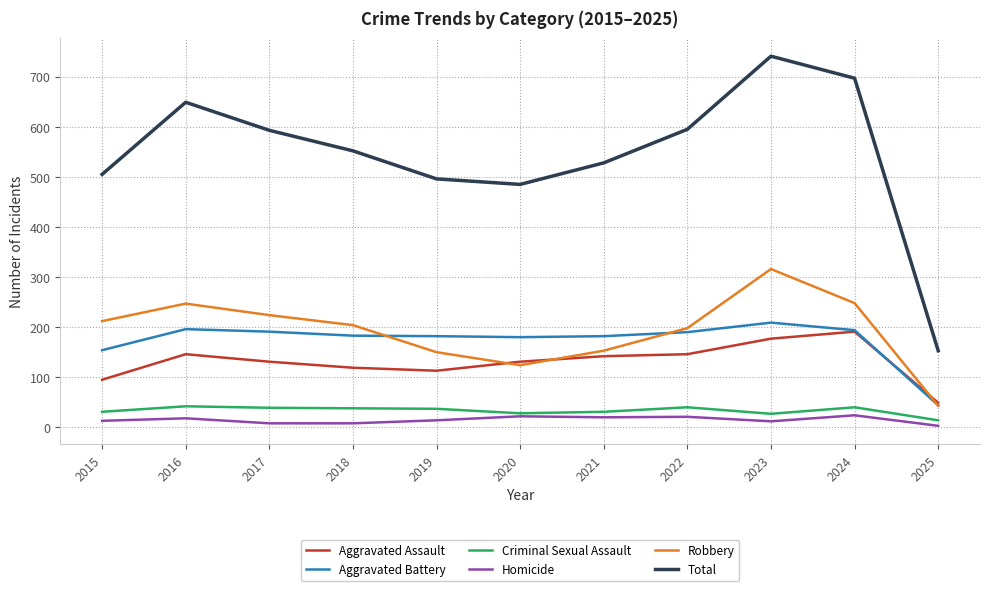

True or false: Criminal Sexual Assault and Robbery intersect in this chart.

False